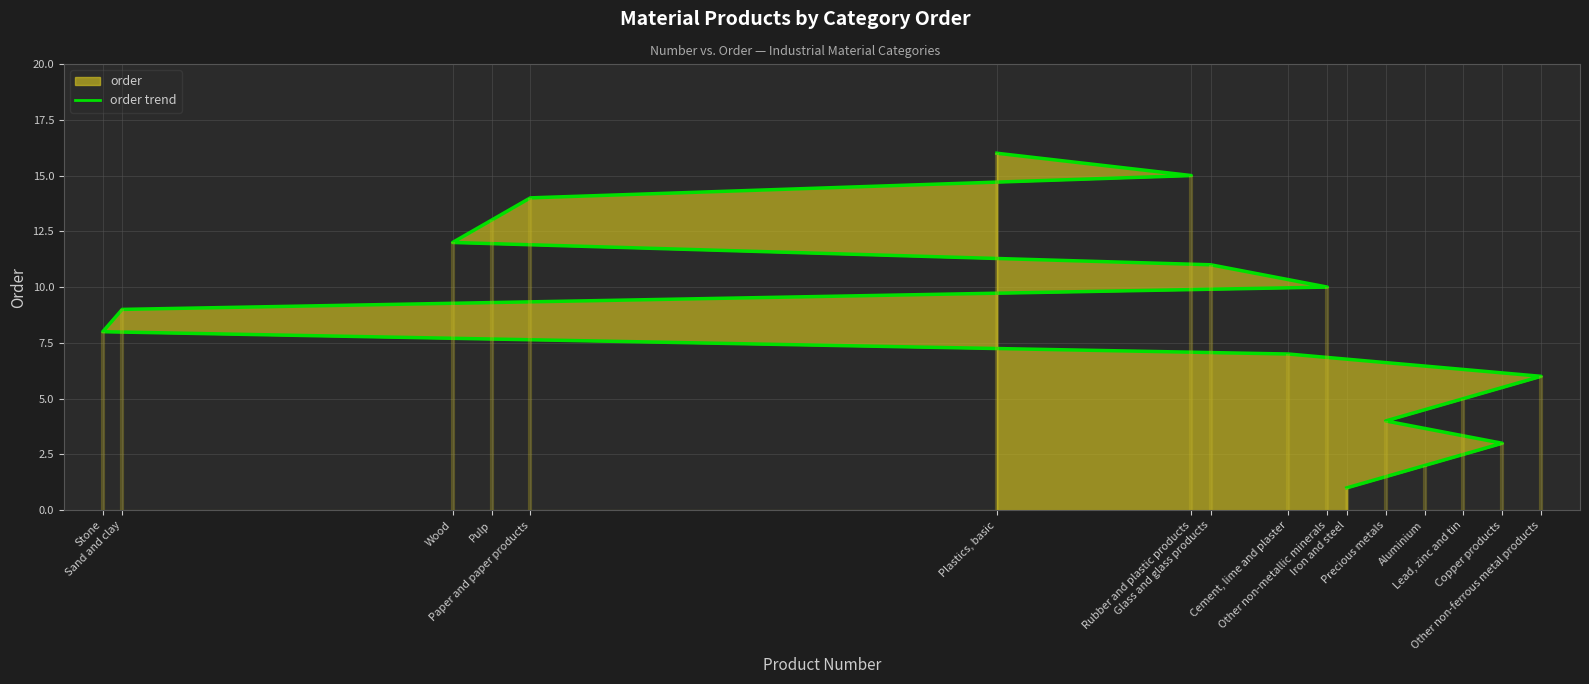

What is the minimum value shown in the chart?

1